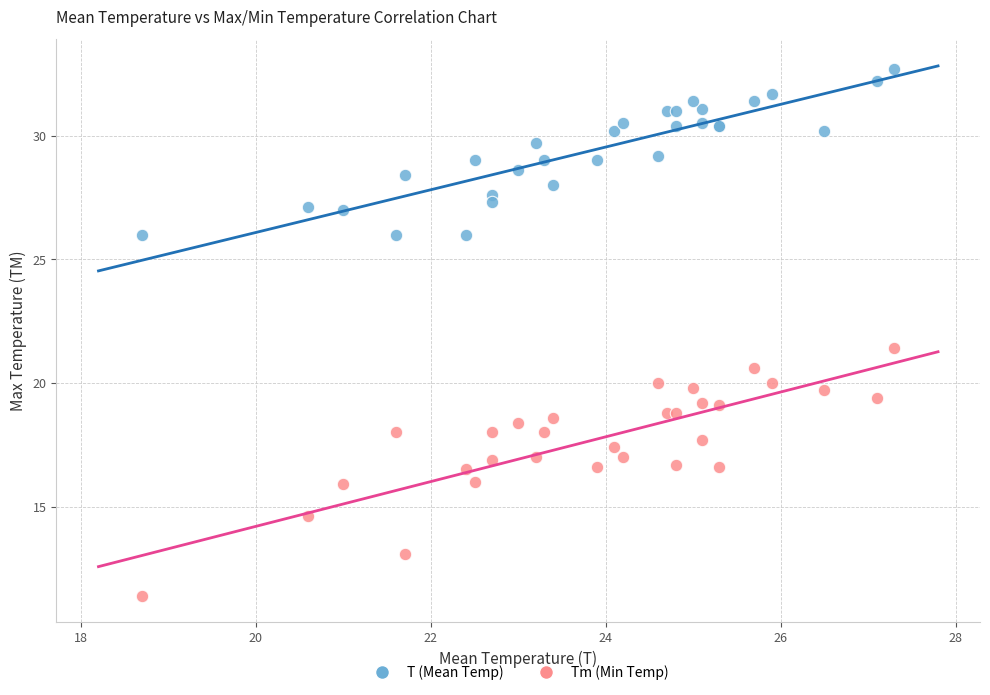

Which series reaches the maximum Y coordinate?

T (Mean Temp)